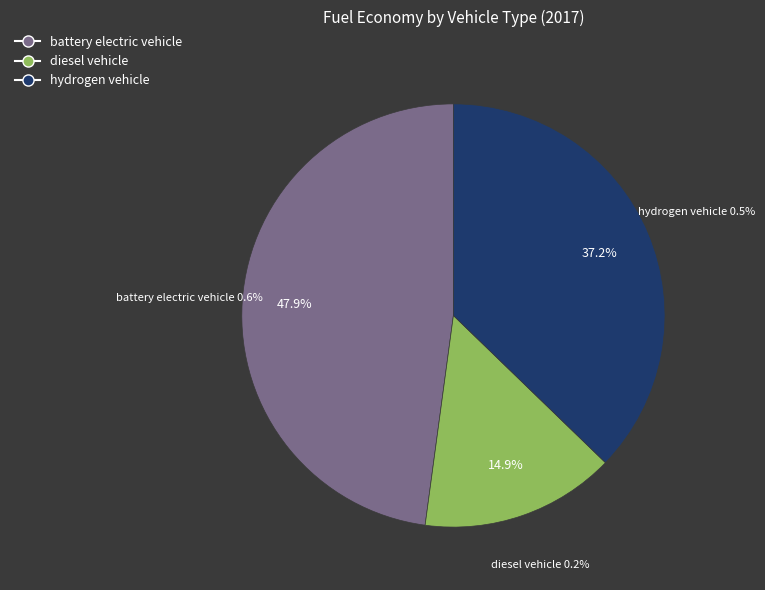

Rank the categories by value from highest to lowest.

battery electric vehicle, hydrogen vehicle, diesel vehicle